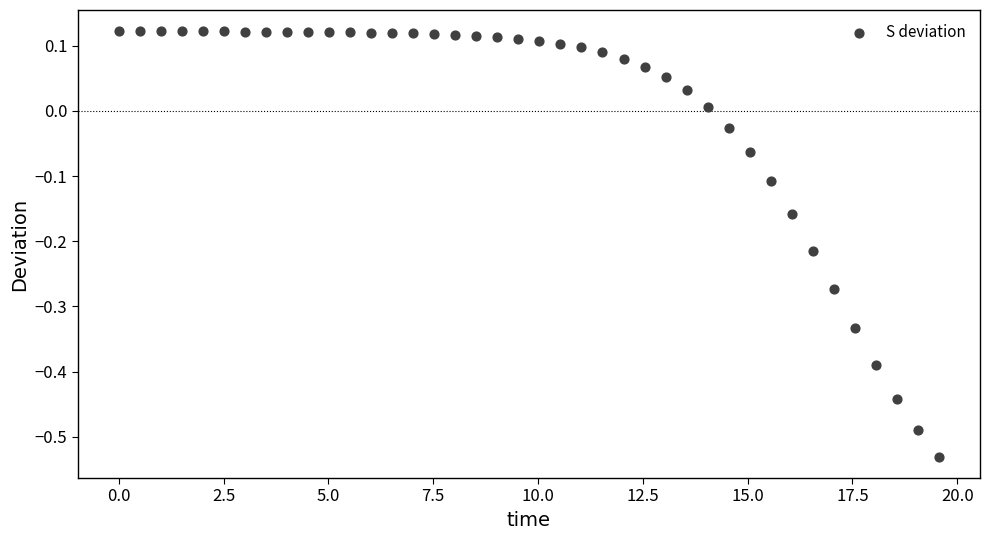

What is the range of X values (max minus min)?

19.6